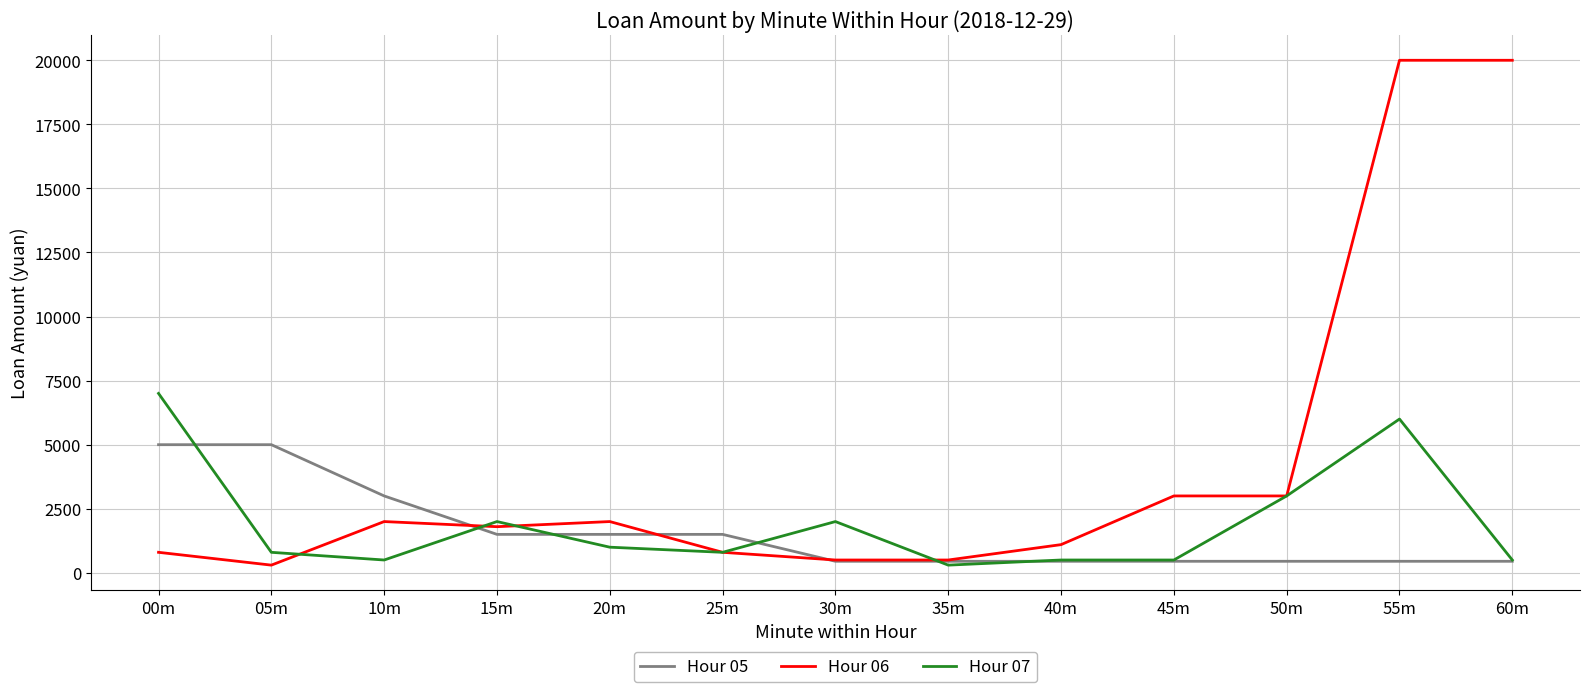

Where is the first local minimum for Hour 06?

05m